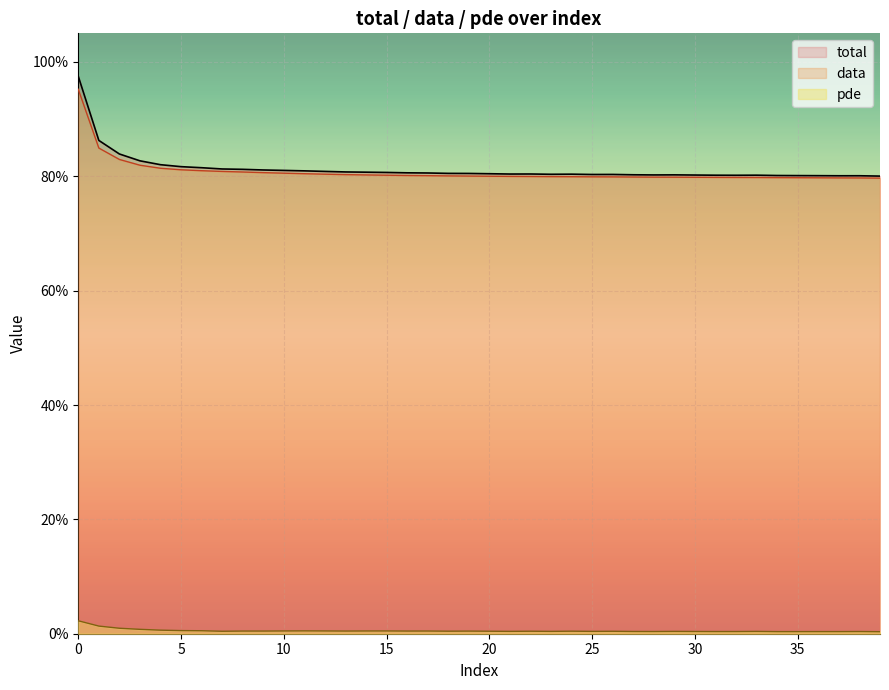

Does the chart display data point markers on the line(s)?

No